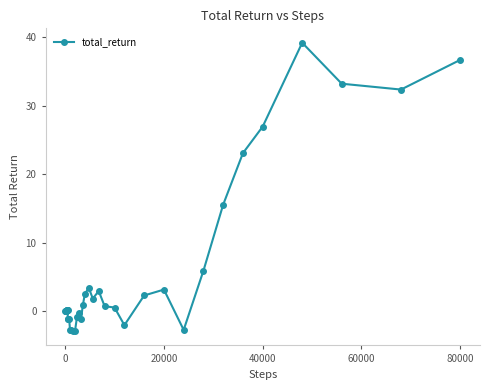

What is the greatest value displayed?

39.2